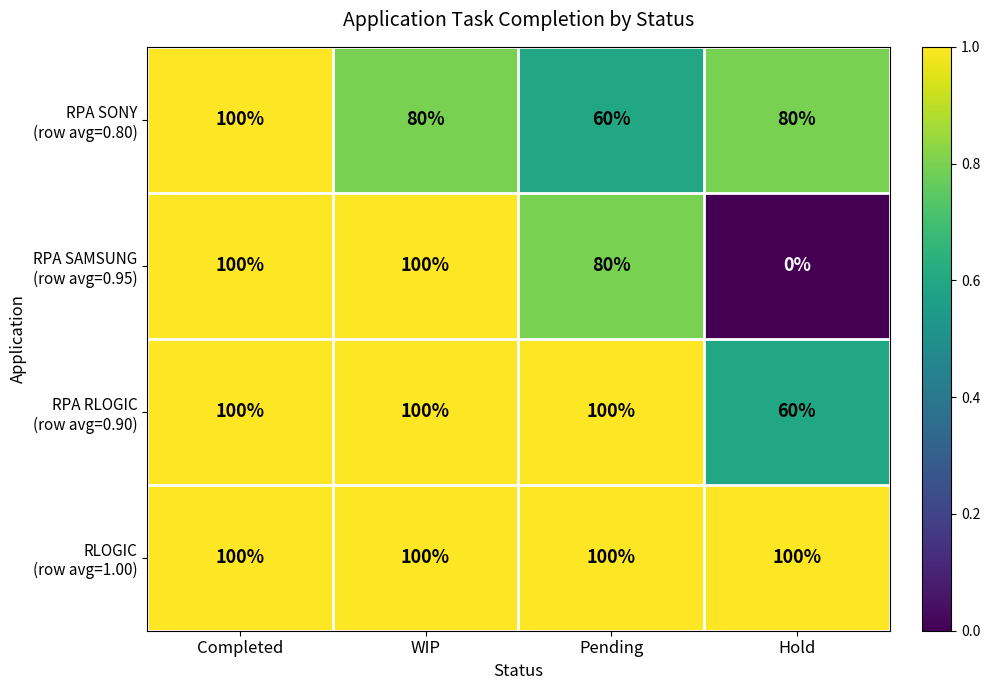

At which category is the sum across all series the highest?

Completed